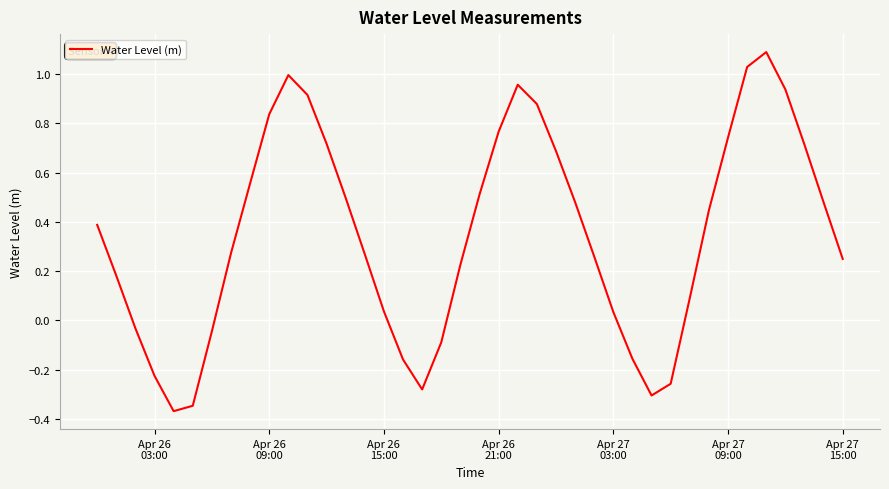

What is the difference between the maximum and minimum values?

1.5